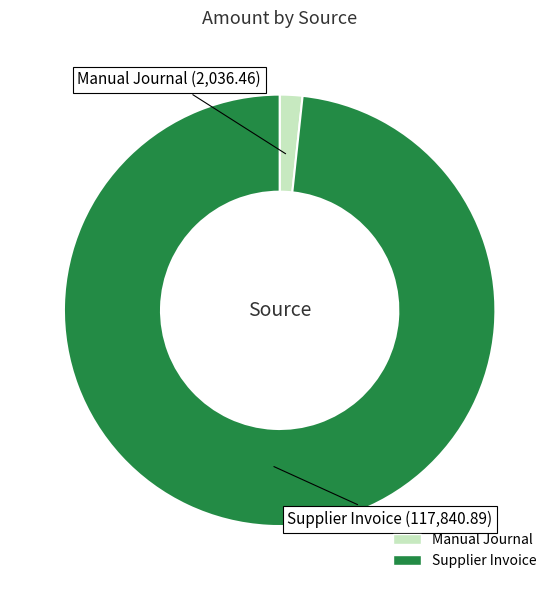

How many segments does this pie chart have?

2